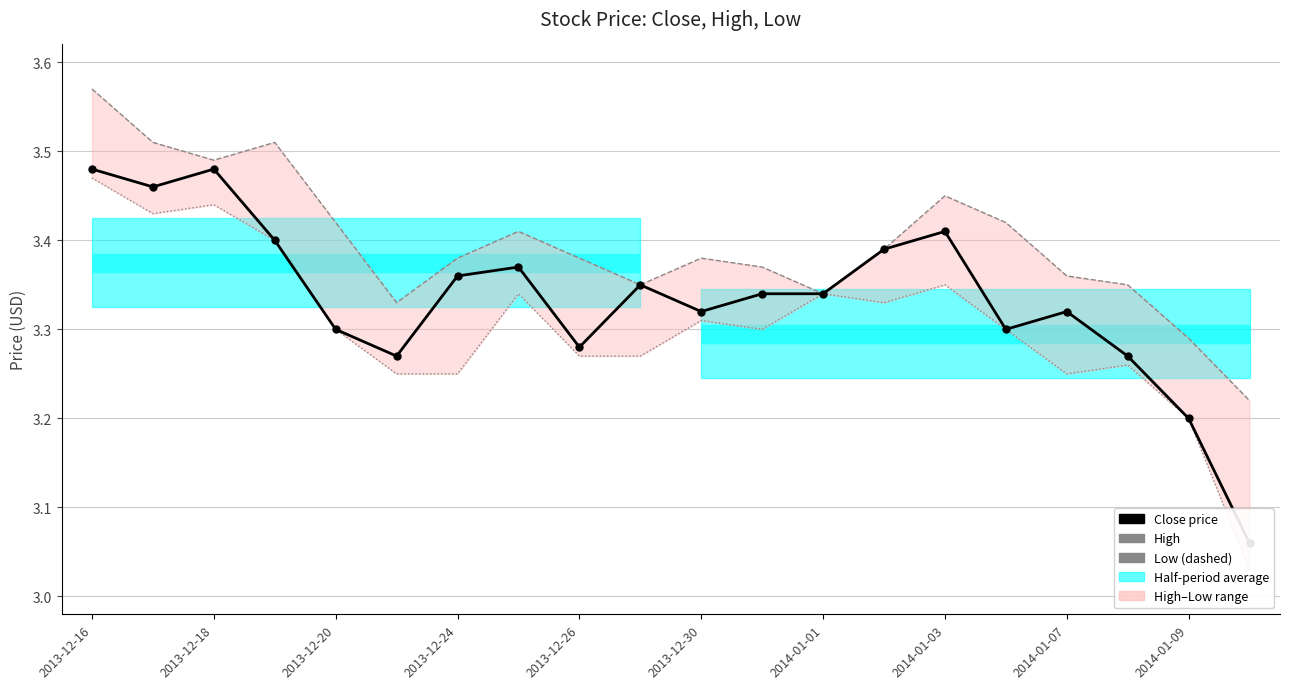

Reading left to right, what are all the values shown in this chart?

Close price: 3.5	3.5	3.5	3.4	3.3	3.3	3.4	3.4	3.3	3.4	3.3	3.3	3.3	3.4	3.4	3.3	3.3	3.3	3.2	3.1
High: 3.6	3.5	3.5	3.5	3.4	3.3	3.4	3.4	3.4	3.4	3.4	3.4	3.3	3.4	3.5	3.4	3.4	3.4	3.3	3.2
Low: 3.5	3.4	3.4	3.4	3.3	3.2	3.2	3.3	3.3	3.3	3.3	3.3	3.3	3.3	3.4	3.3	3.2	3.3	3.2	3.0